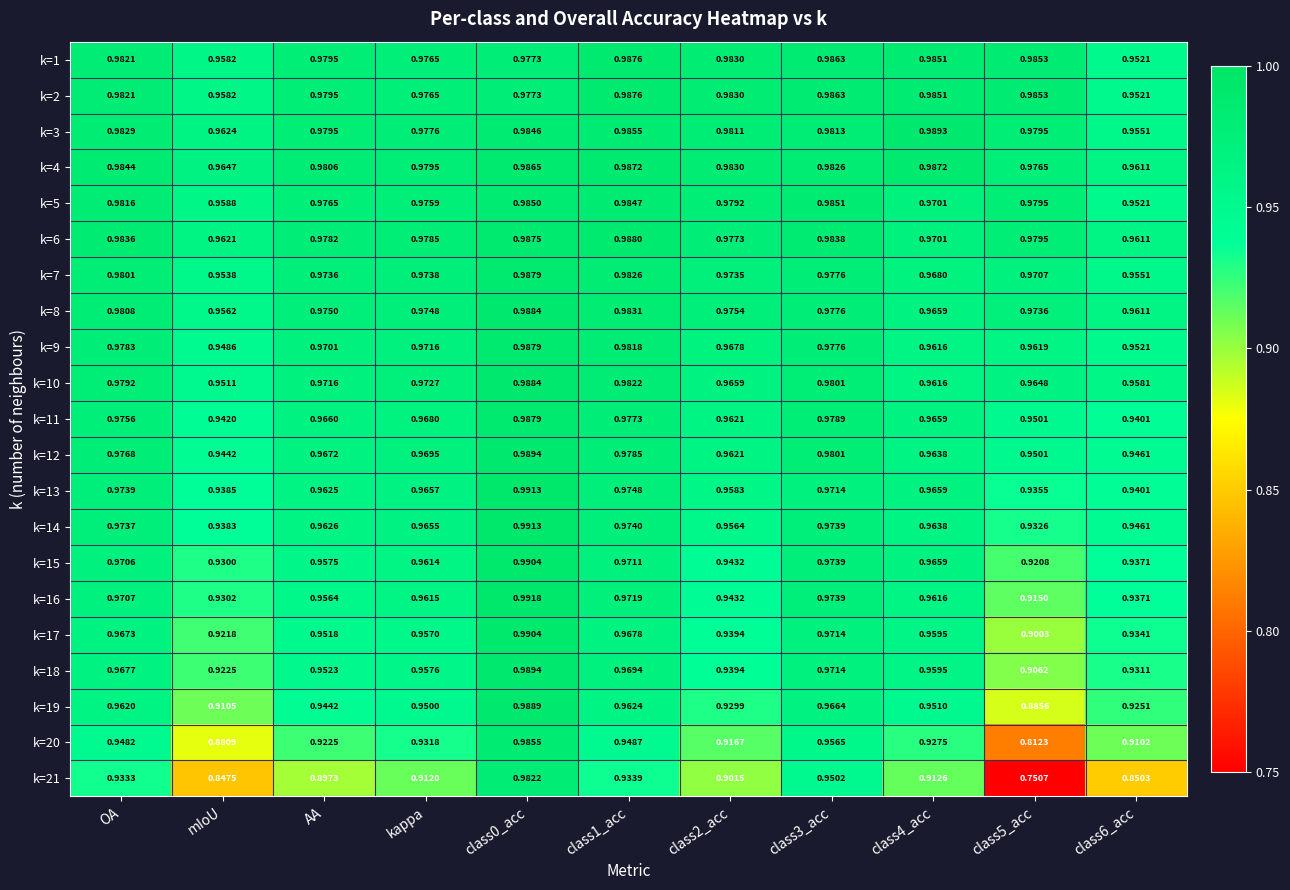

Is the value of k=12 at class2_acc greater than the value of k=10 at mIoU?

Yes